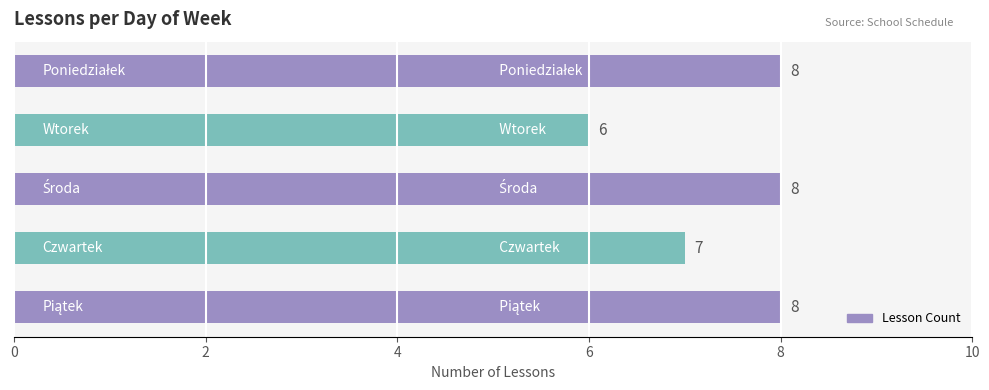

How many values are between 7 and 8?

4